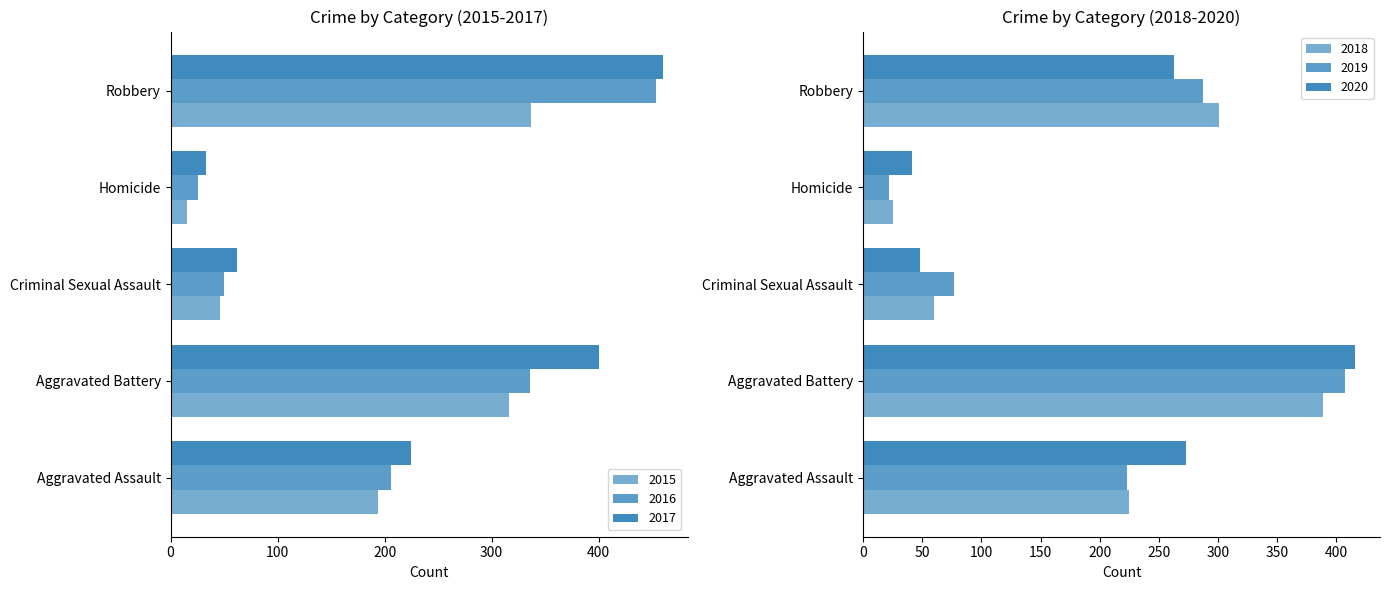

Reading left to right, what are all the values shown in this chart?

2015: Aggravated Assault=194	Aggravated Battery=316	Criminal Sexual Assault=46	Homicide=15	Robbery=337
2016: Aggravated Assault=206	Aggravated Battery=336	Criminal Sexual Assault=50	Homicide=26	Robbery=454
2017: Aggravated Assault=225	Aggravated Battery=400	Criminal Sexual Assault=62	Homicide=33	Robbery=460
2018: Aggravated Assault=225	Aggravated Battery=389	Criminal Sexual Assault=60	Homicide=25	Robbery=301
2019: Aggravated Assault=223	Aggravated Battery=407	Criminal Sexual Assault=77	Homicide=22	Robbery=287
2020: Aggravated Assault=273	Aggravated Battery=416	Criminal Sexual Assault=48	Homicide=41	Robbery=263